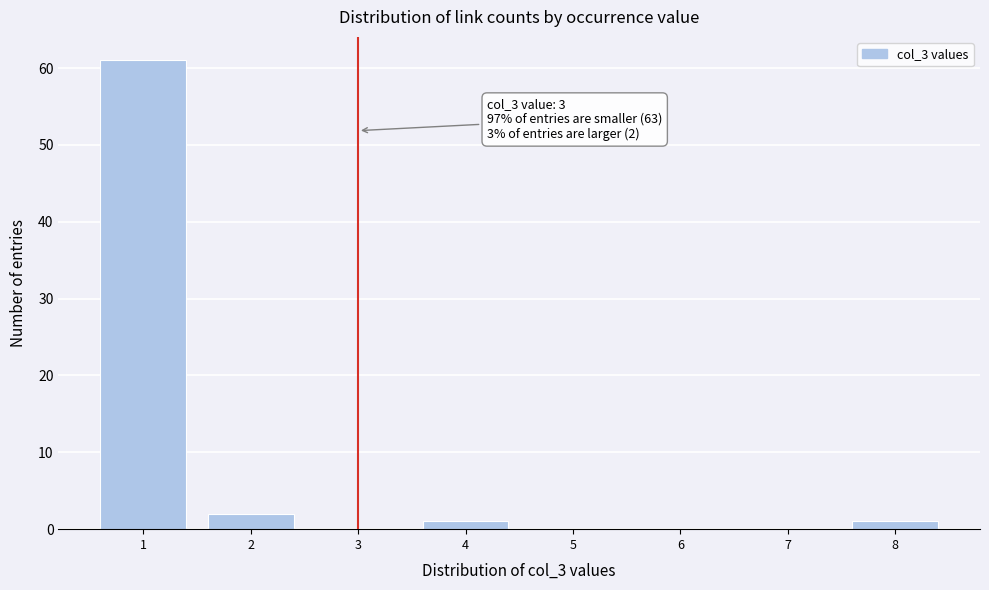

Reading left to right, what are all the values shown in this chart?

1=61	2=2	3=0	4=1	5=0	6=0	7=0	8=1